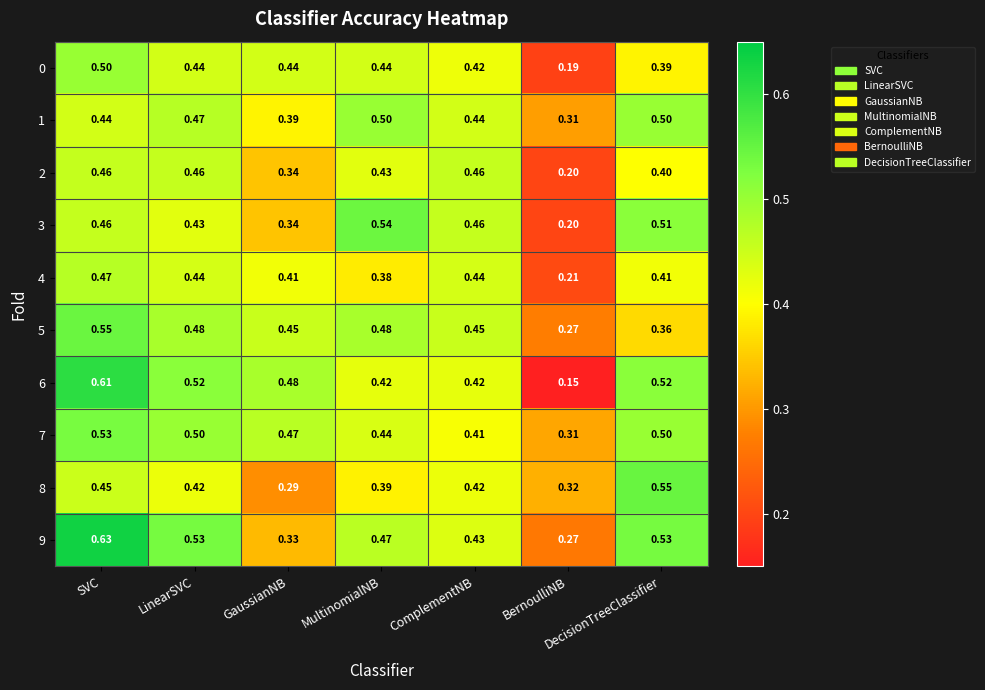

At which label is 7 closest to 0?

BernoulliNB